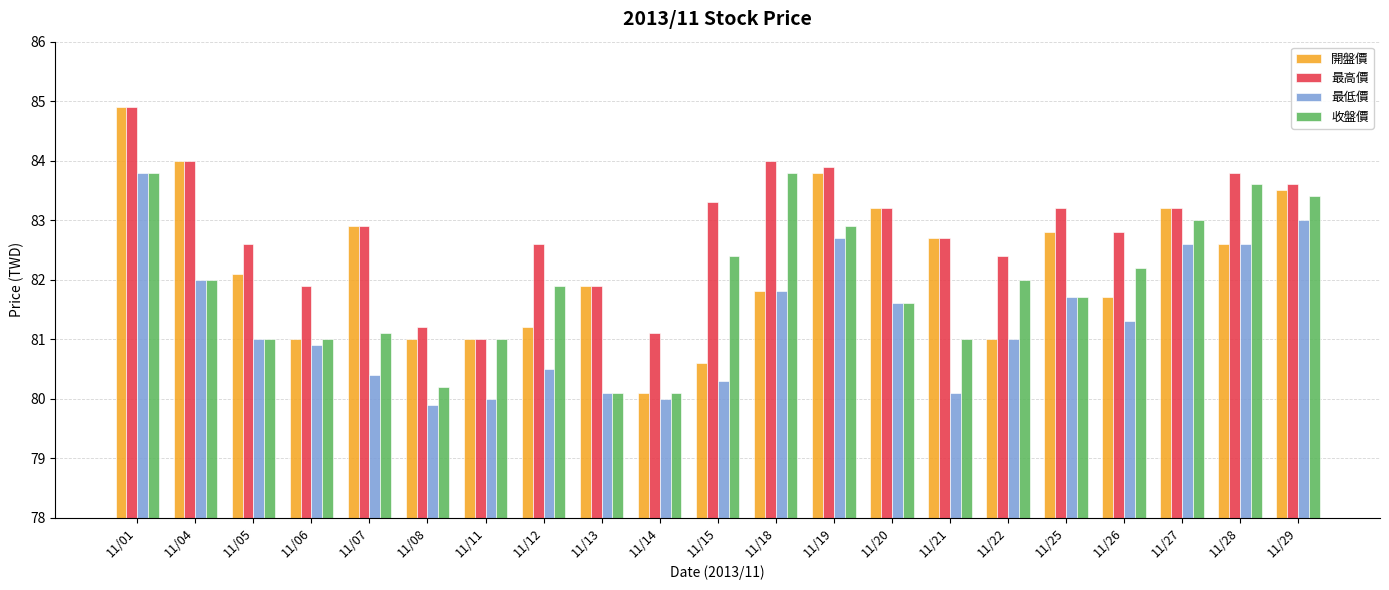

What is the difference between the maximum and second lowest values in the 最低價 series?

3.8